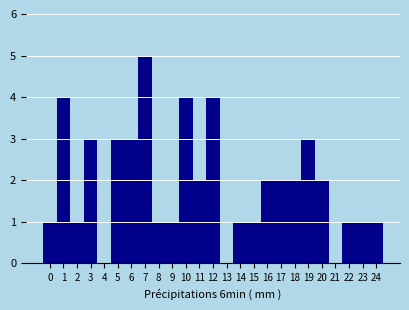

Reading left to right, transcribe this chart: for each bar, give the range it covers on the x-axis and its height. The values are not printed on the chart, so give them approximately, as read against the axis.

-0.5 to 0.5: 1
0.5 to 1.5: 4
1.5 to 2.5: 1
2.5 to 3.5: 3
3.5 to 4.5: 0
4.5 to 5.5: 3
5.5 to 6.5: 3
6.5 to 7.5: 5
7.5 to 8.5: 1
8.5 to 9.5: 1
9.5 to 10.5: 4
10.5 to 11.5: 2
11.5 to 12.5: 4
12.5 to 13.5: 0
13.5 to 14.5: 1
14.5 to 15.5: 1
15.5 to 16.5: 2
16.5 to 17.5: 2
17.5 to 18.5: 2
18.5 to 19.5: 3
19.5 to 20.5: 2
20.5 to 21.5: 0
21.5 to 22.5: 1
22.5 to 23.5: 1
23.5 to 24.5: 1